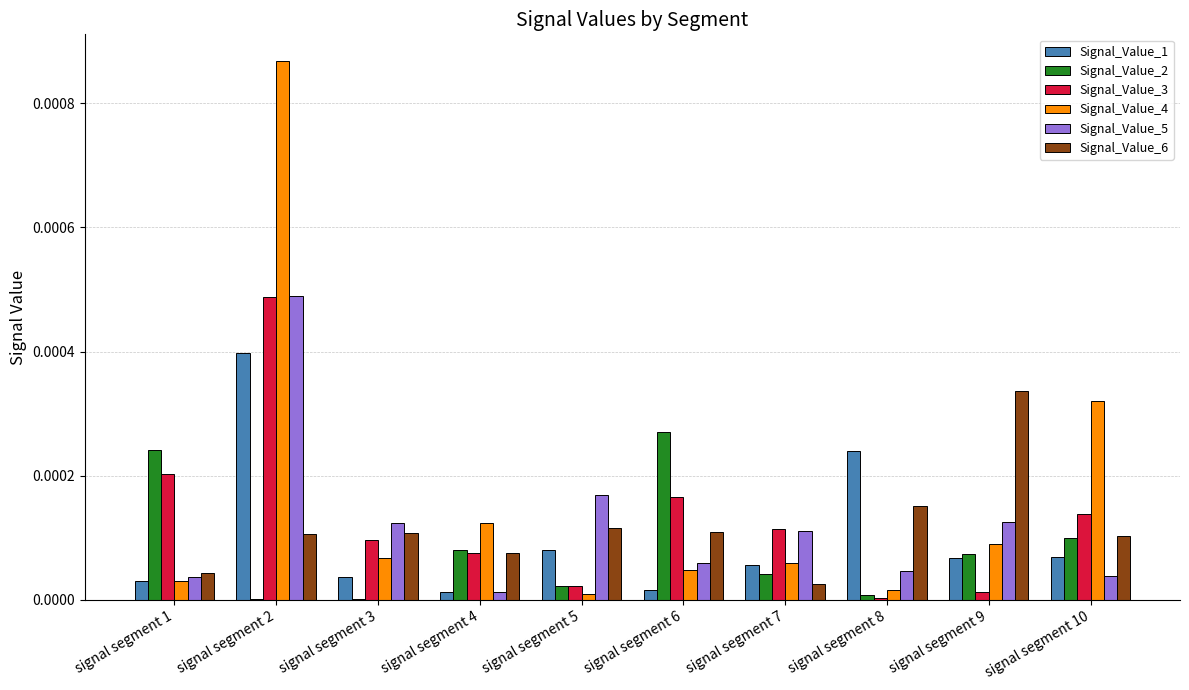

Does the chart contain stacked bars?

No